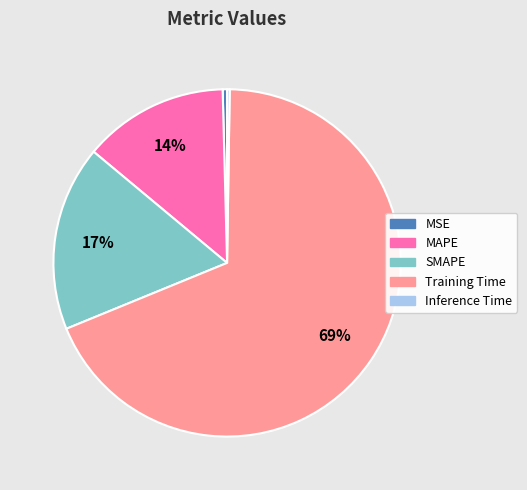

The SMAPE slice represents 17% of the pie. True or false?

True